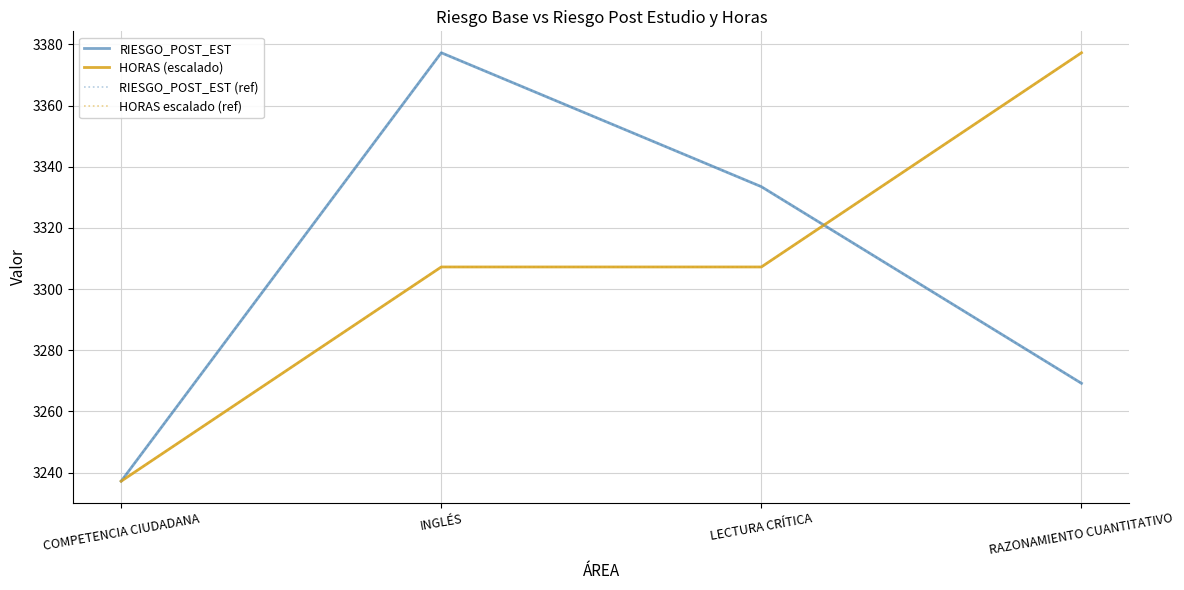

Does the chart have visible grid lines?

Yes